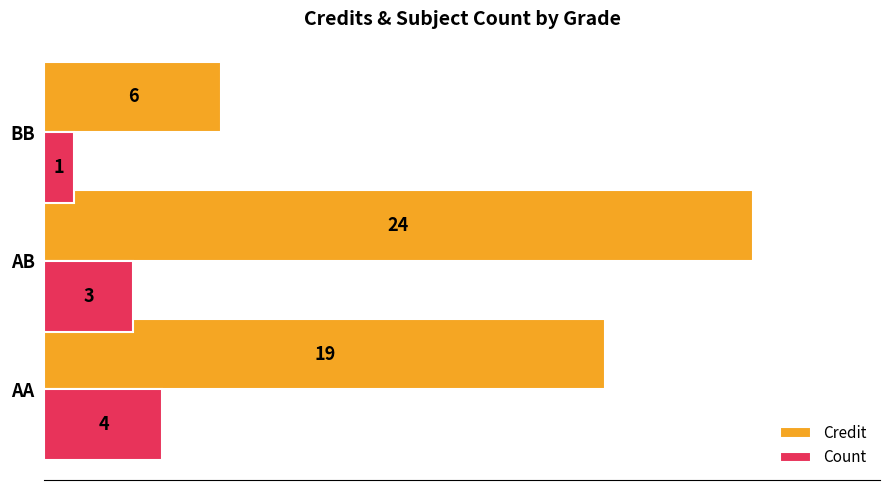

At which label does Count reach its peak?

AA